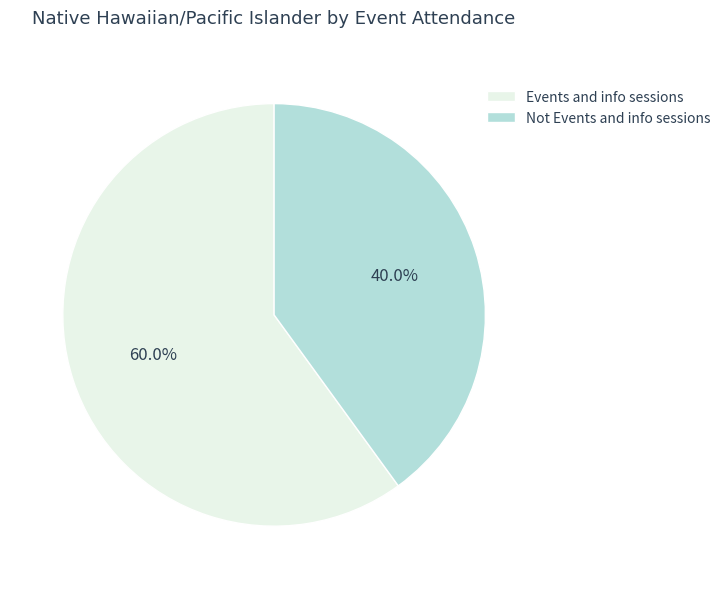

To the nearest percent, what portion does Not Events and info sessions represent?

40%